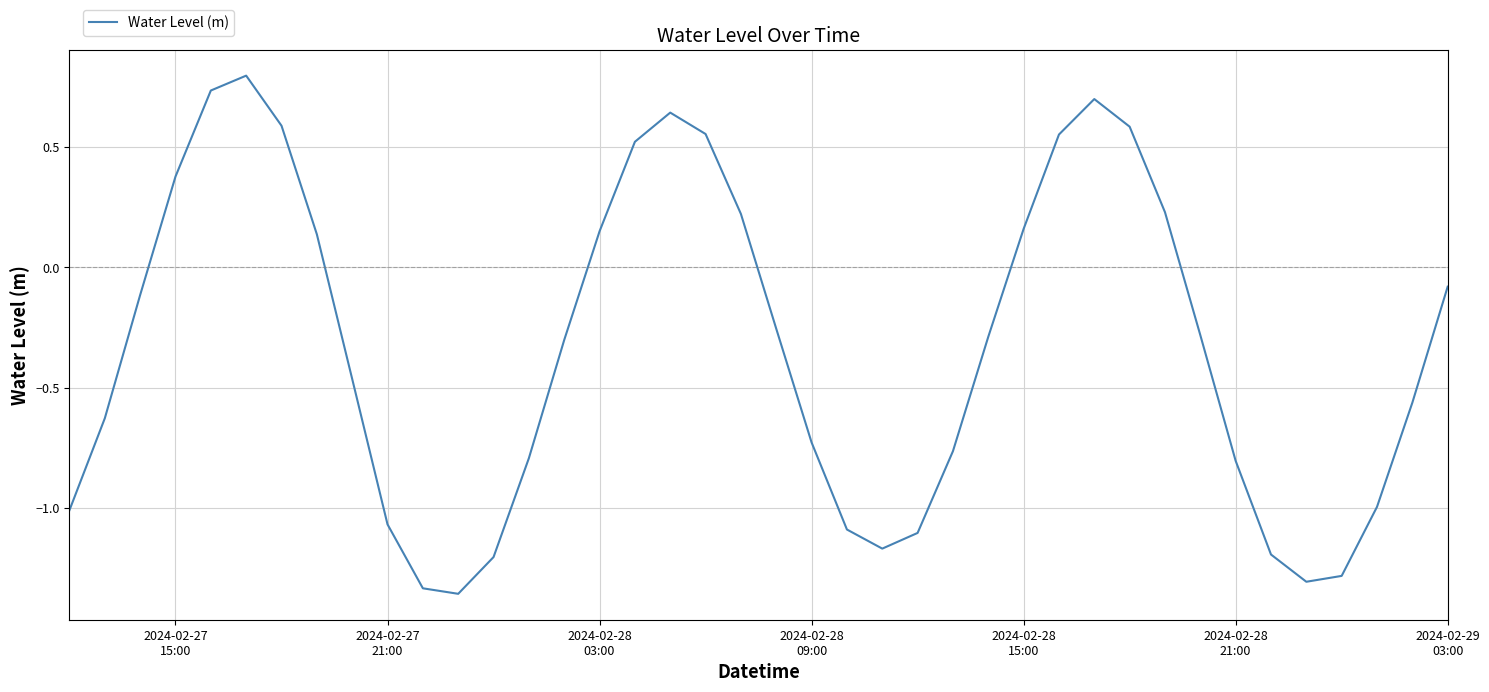

What is the greatest value displayed?

0.8